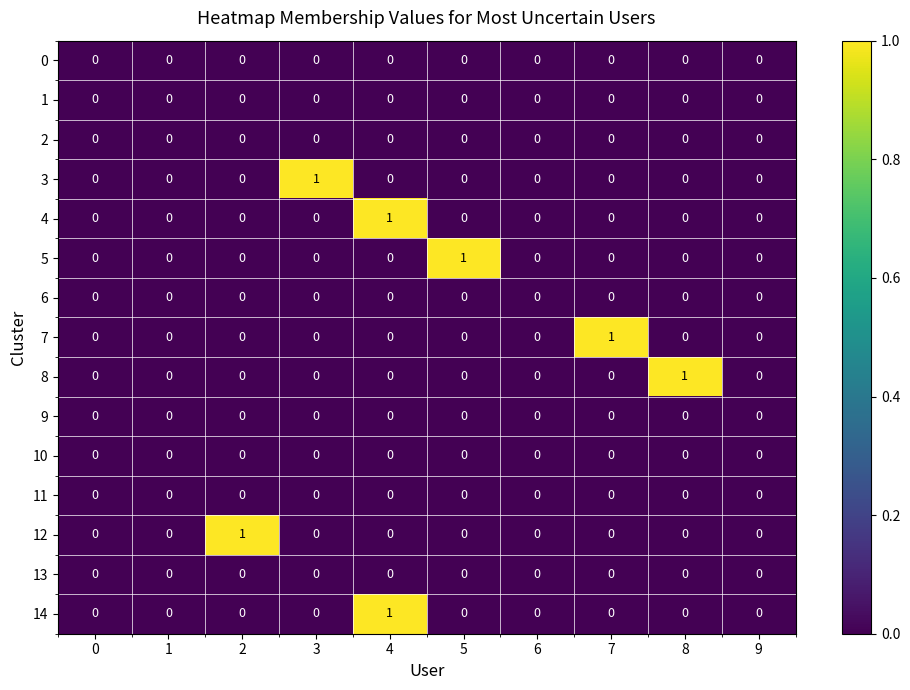

At which category is the sum across all series the highest?

4